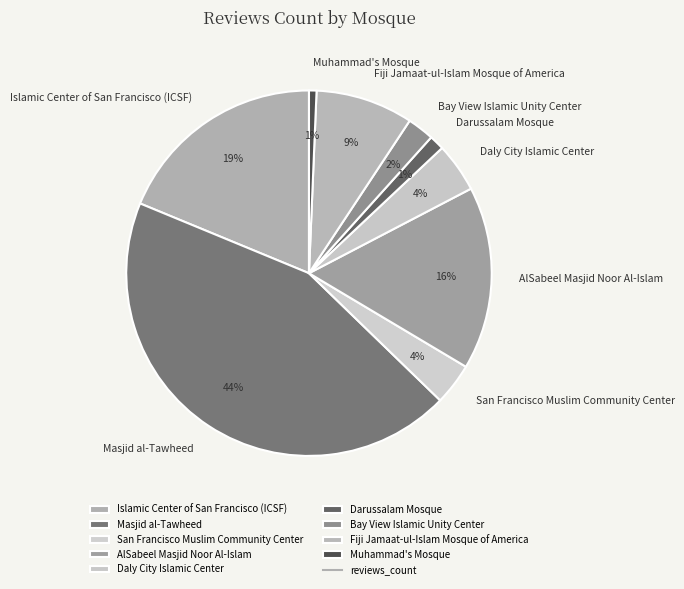

To the nearest percent, what percentage of the pie is Islamic Center of San Francisco (ICSF)?

19%